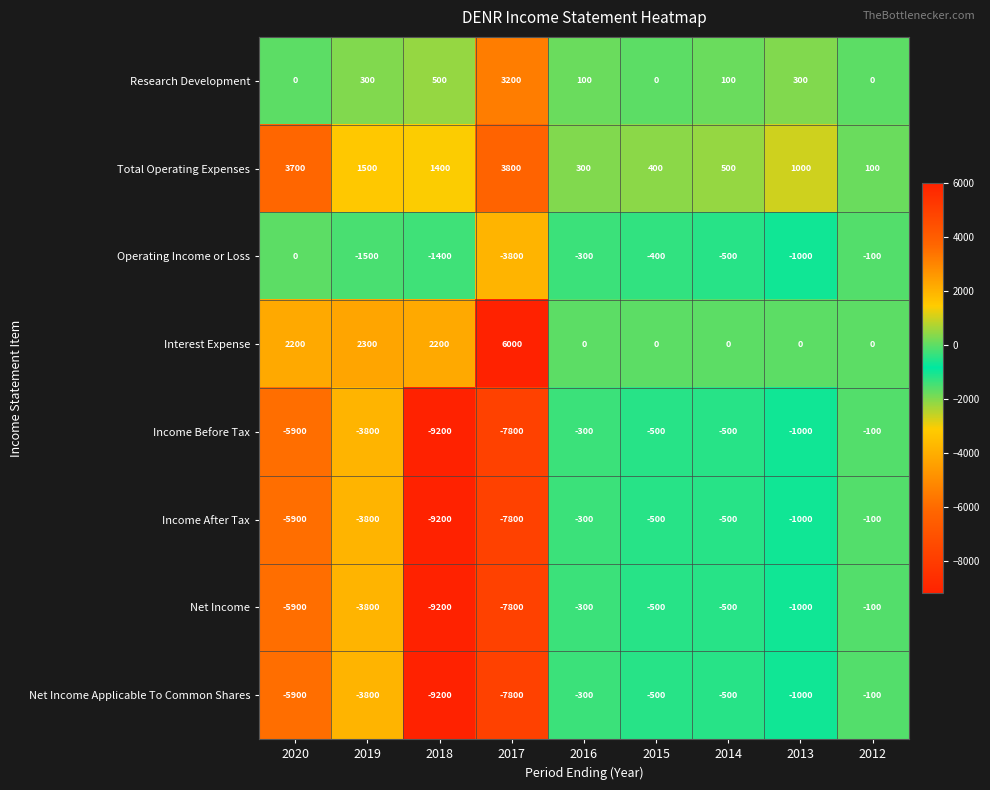

What is the smallest value displayed?

-9200